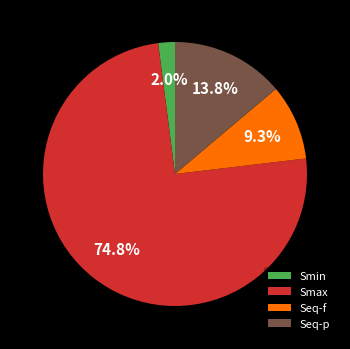

To the nearest percent, what is the difference between the Smin and Seq-f slice percentages?

7%